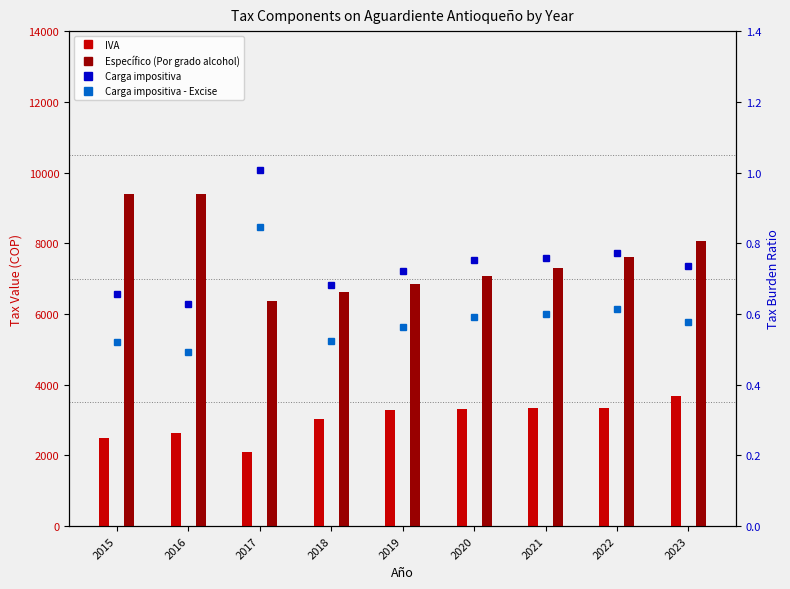

Reading left to right, extract all data points from this chart.

IVA: 2494.8	2637.0	2103.7	3021.2	3290.3	3300.7	3327.7	3332.3	3681.2
Específico (Por grado alcohol): 9396.0	9396.0	6380.0	6612.0	6844.0	7076.0	7308.0	7598.0	8062.0
Carga impositiva: 0.7	0.6	1.0	0.7	0.7	0.8	0.8	0.8	0.7
Carga impositiva - Excise: 0.5	0.5	0.8	0.5	0.6	0.6	0.6	0.6	0.6